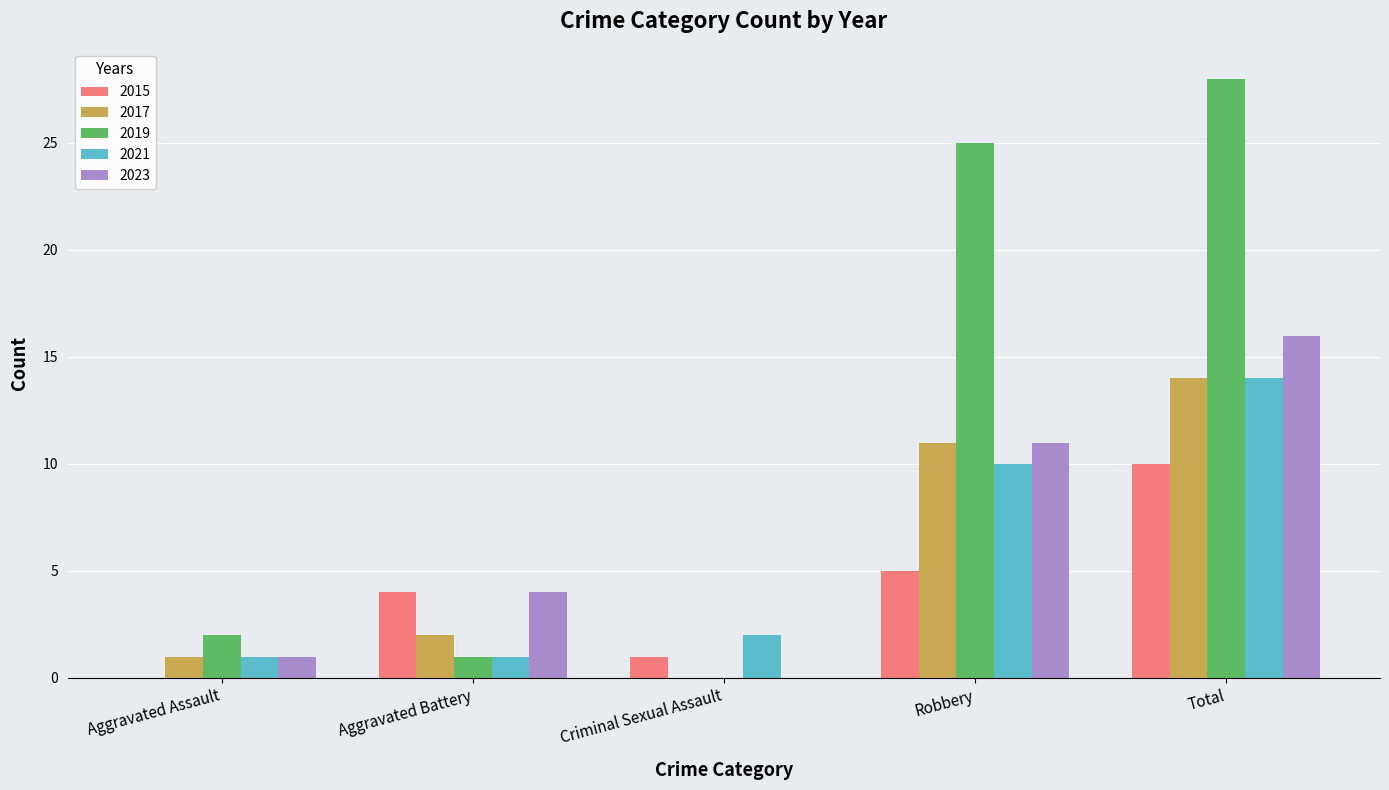

What are all the series names shown in the legend?

2015, 2017, 2019, 2021, 2023